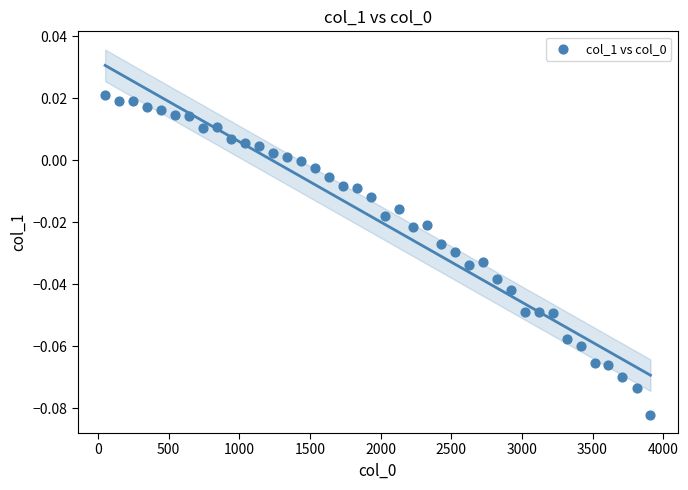

What is the range of X values (max minus min)?

3860.0